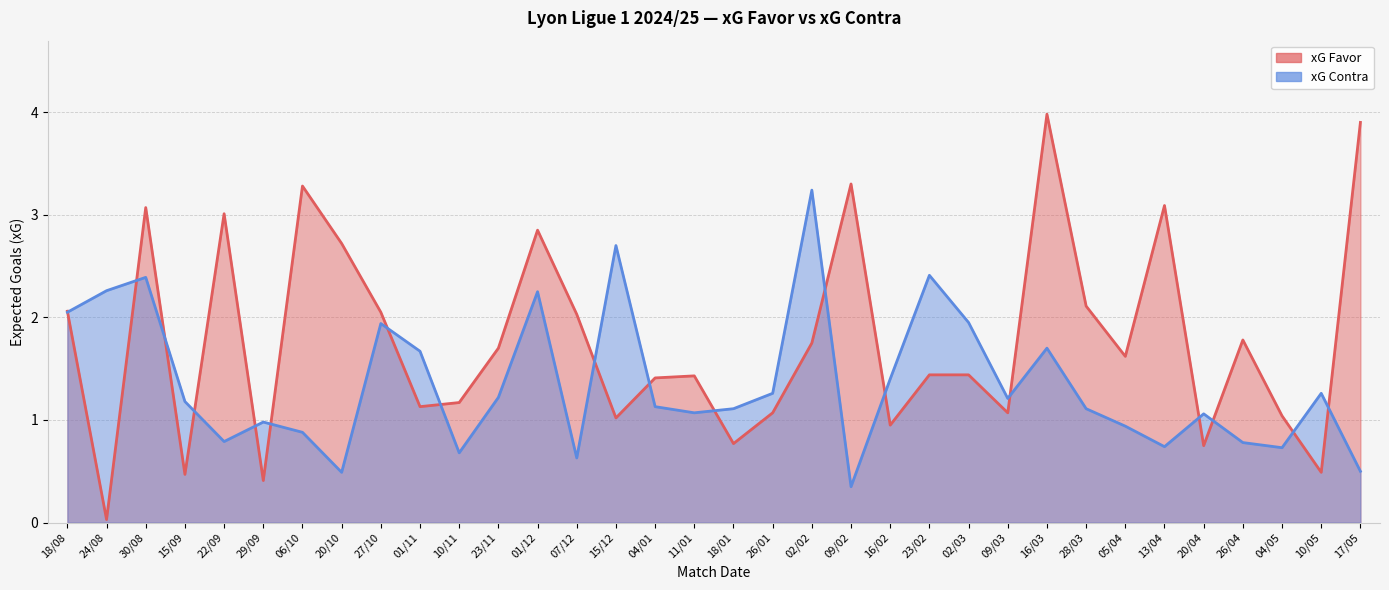

Between 26/01 and 05/04, which series saw the biggest shift?

xG Favor